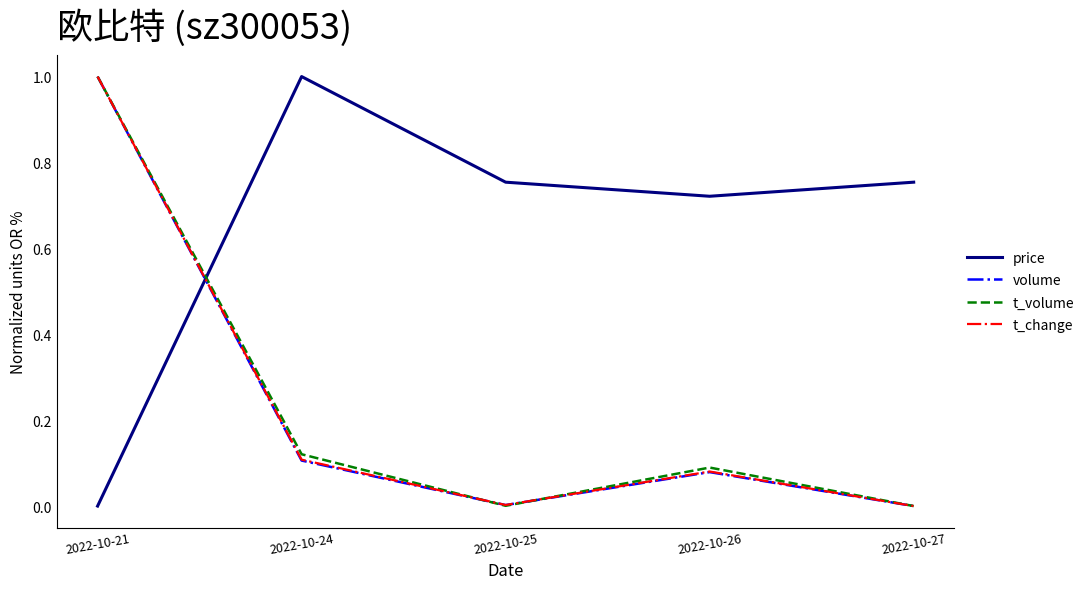

After their last crossing, which series has the higher values: t_volume or price?

price